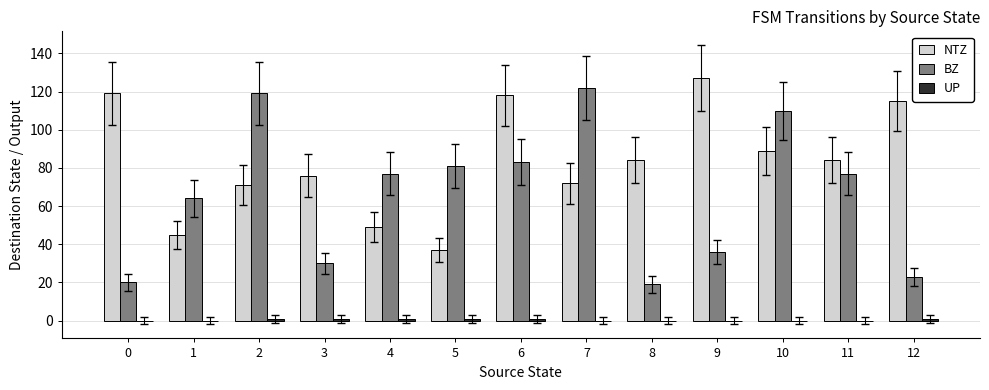

What is the sum of all BZ values?

861